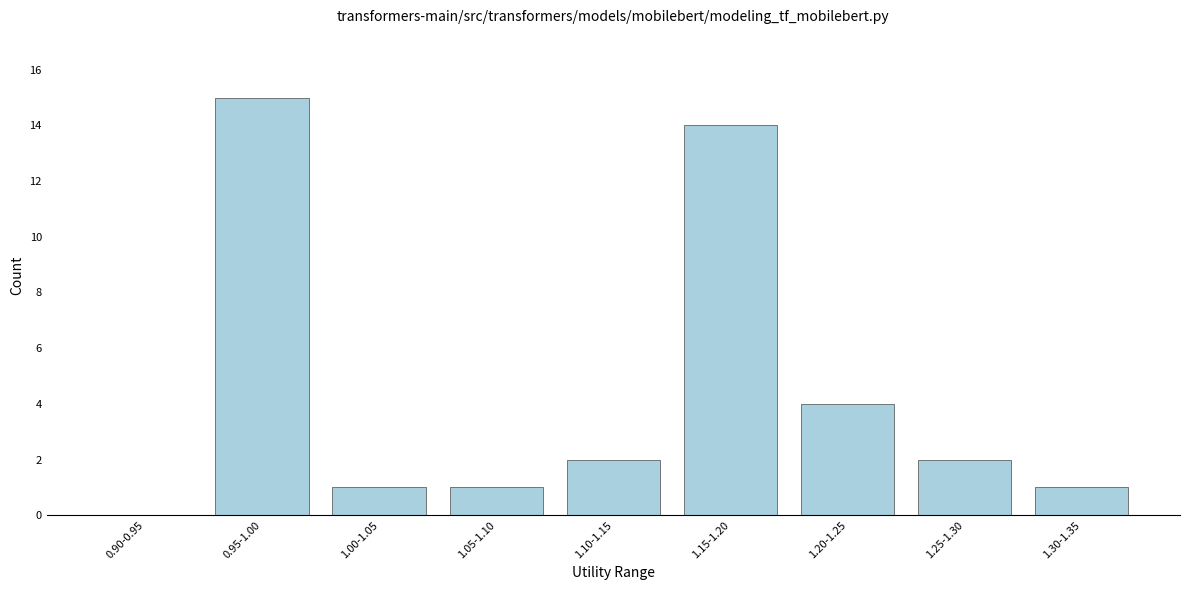

Reading left to right, list all the values displayed in this chart.

0.90-0.95=0	0.95-1.00=15	1.00-1.05=1	1.05-1.10=1	1.10-1.15=2	1.15-1.20=14	1.20-1.25=4	1.25-1.30=2	1.30-1.35=1